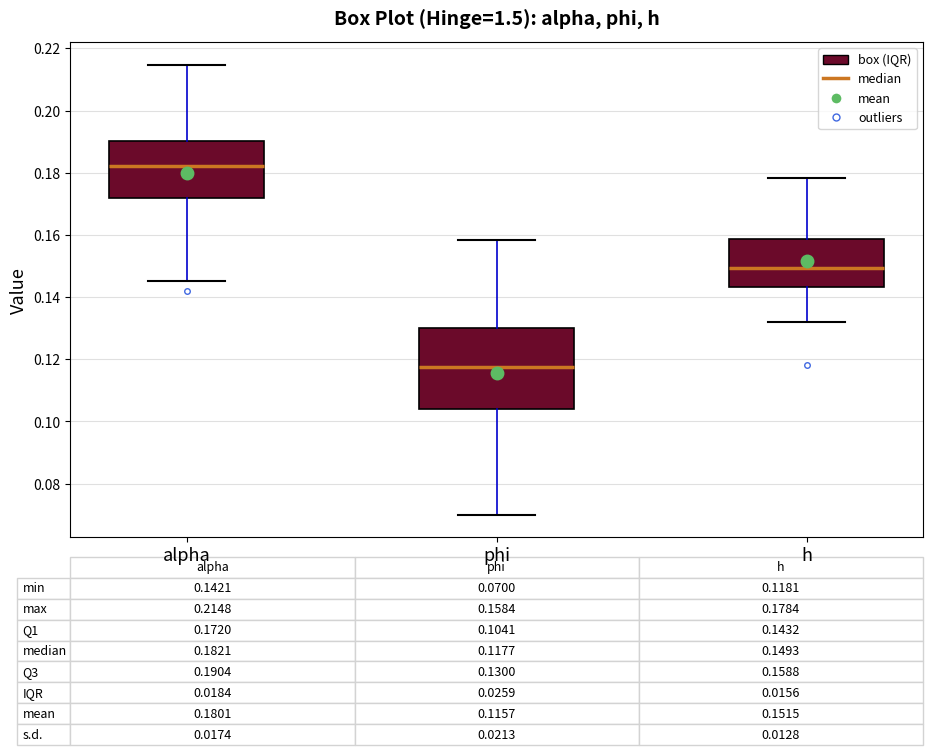

Which box is the tallest, from its lower edge to its upper edge?

phi